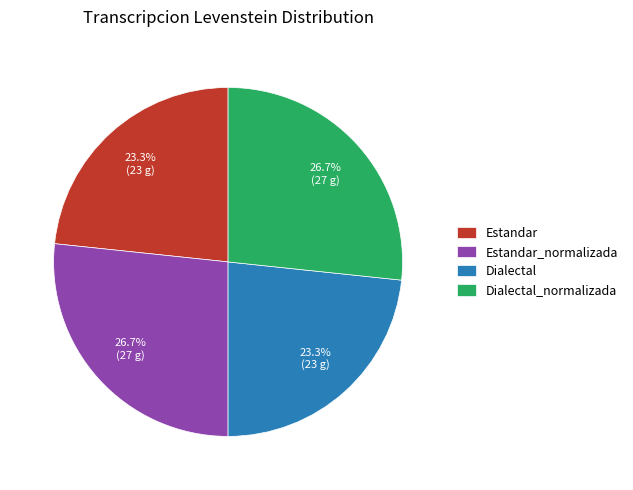

Which has a higher value, Estandar_normalizada or Estandar?

Estandar_normalizada